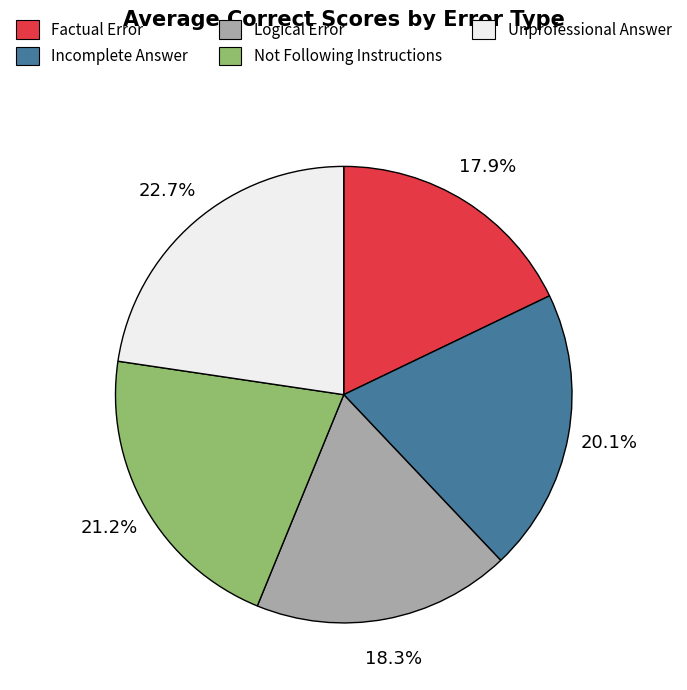

What is the largest slice in the pie chart?

Unprofessional Answer